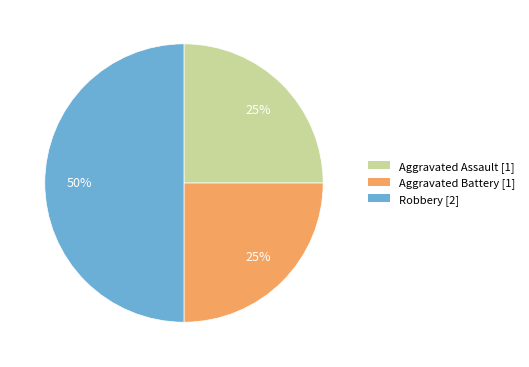

Is Aggravated Assault [1] the majority of the pie?

No